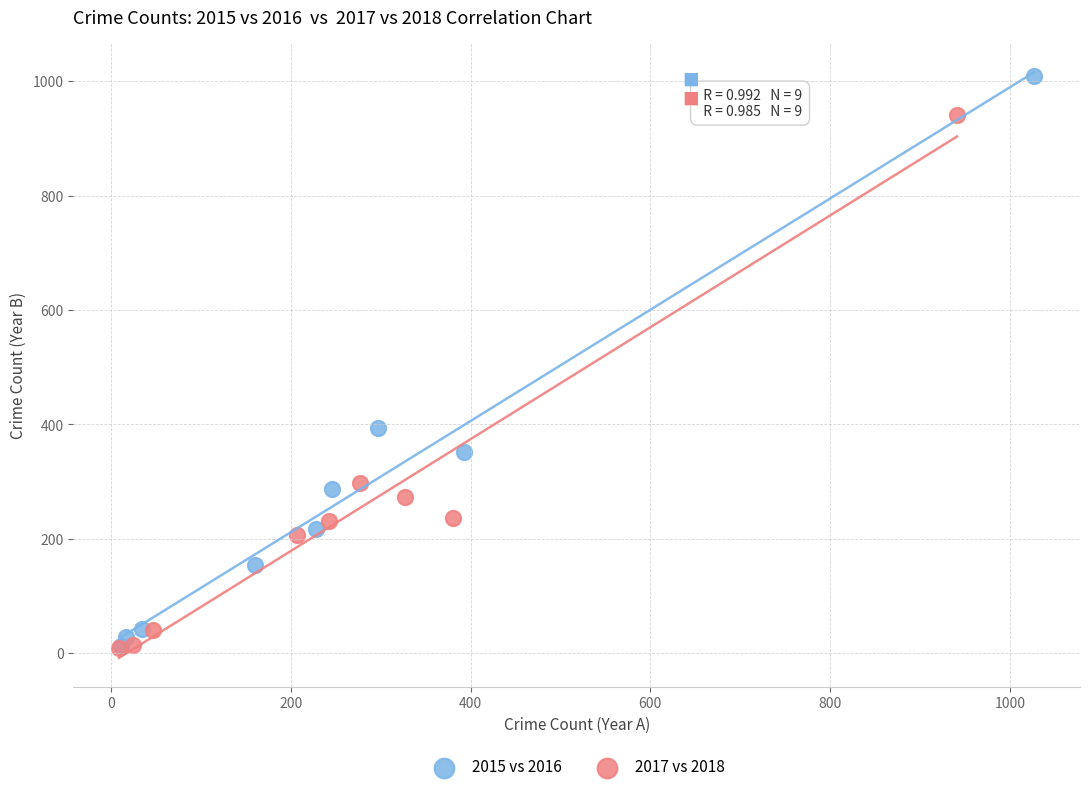

Which series has the widest spread of Y values?

2015 vs 2016